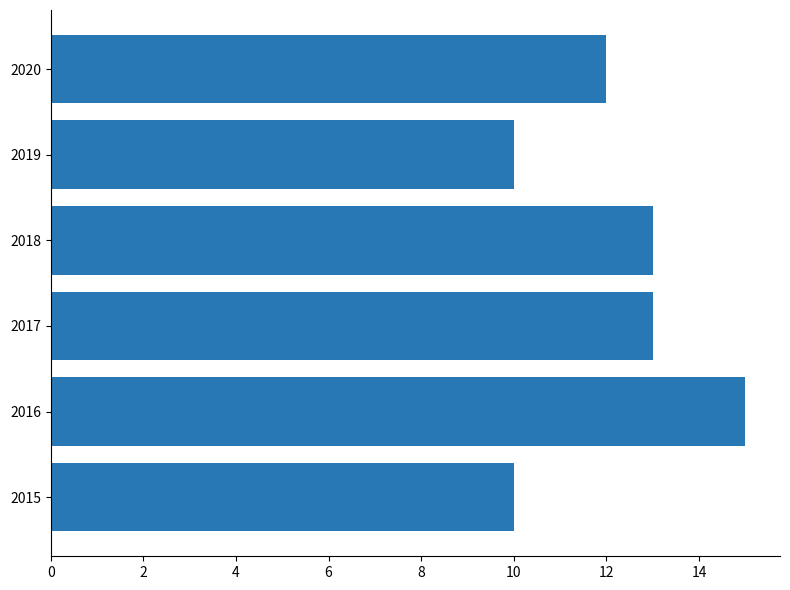

How many categories are shown in the chart?

6